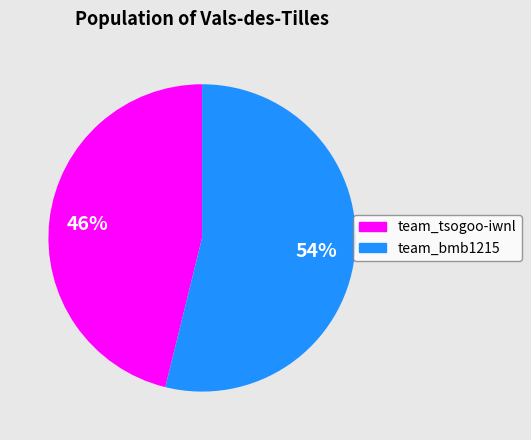

How many slices are in this pie chart?

2